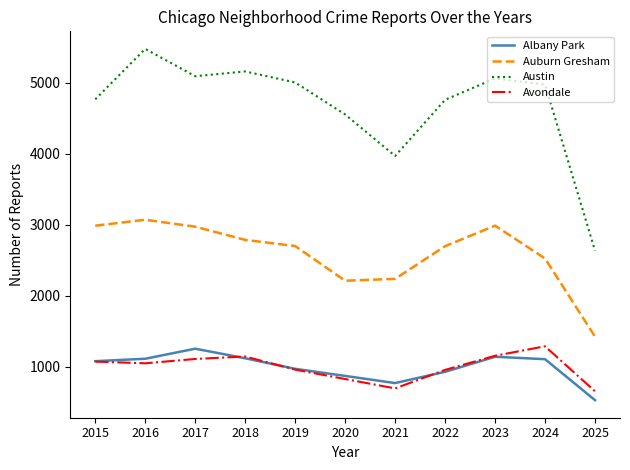

What is the lowest value of the Austin series?

2634